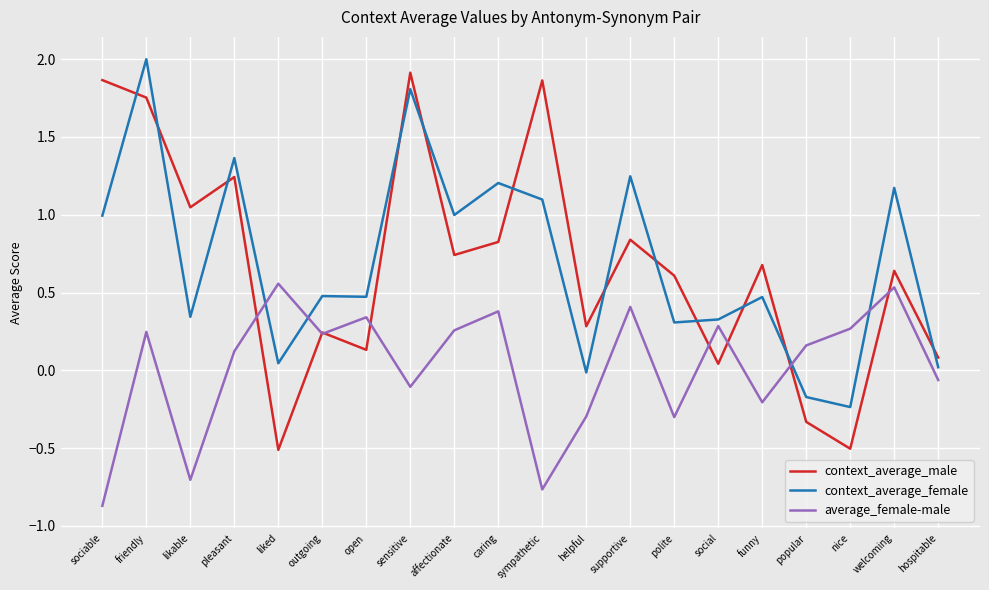

How many values in average_female-male are below zero?

8